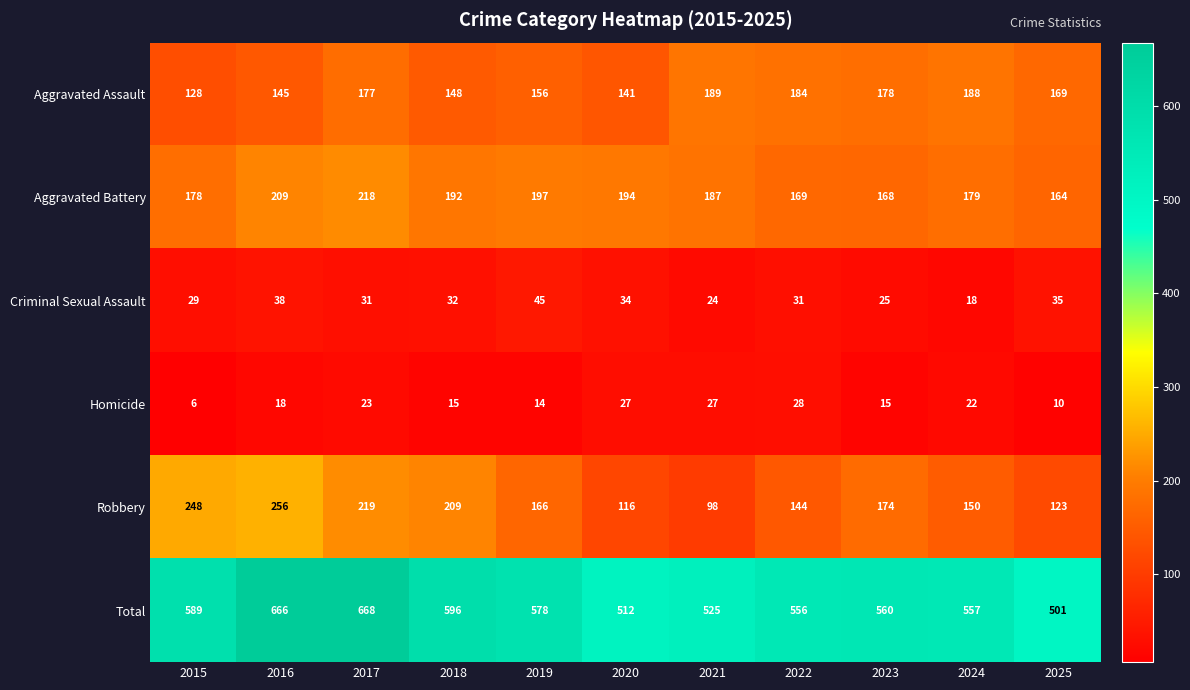

Is it true that Total equals 811 at 2023?

False